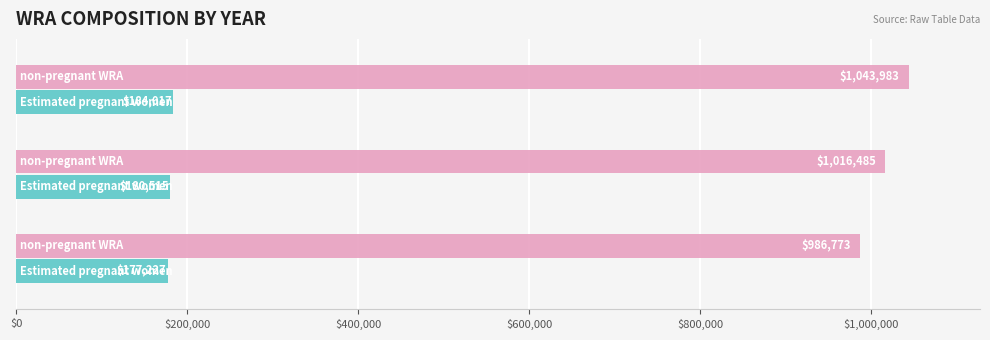

What is the greatest value displayed?

1043983.4